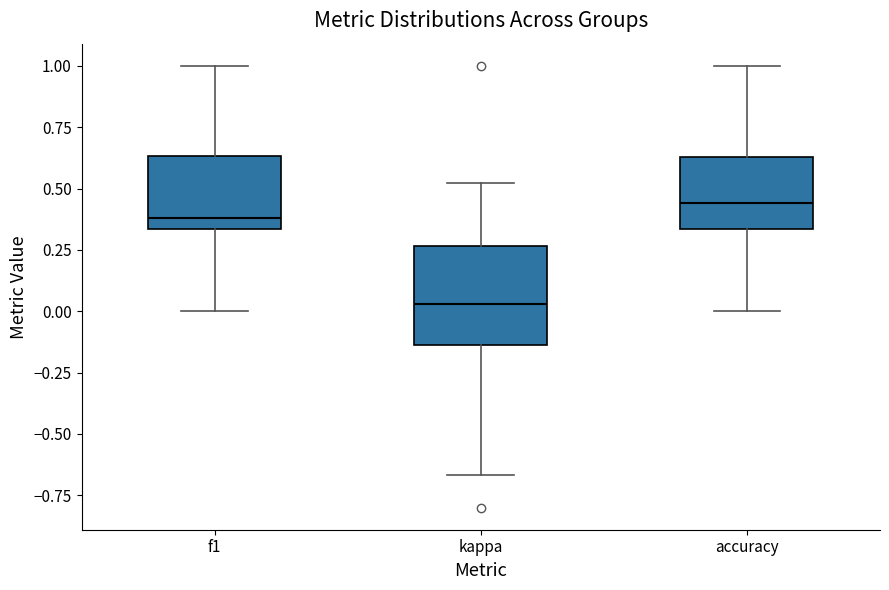

Where does the lower whisker of the box for f1 end on the y-axis? The values are not printed on the chart, so give them approximately, as read against the axis.

0.00